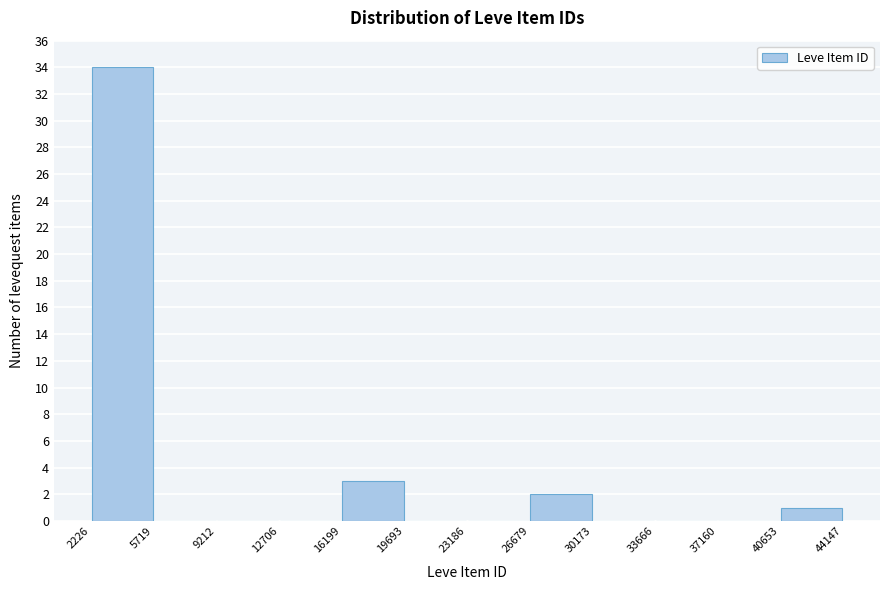

Which range on the x-axis has the tallest bar?

2226 to 5719